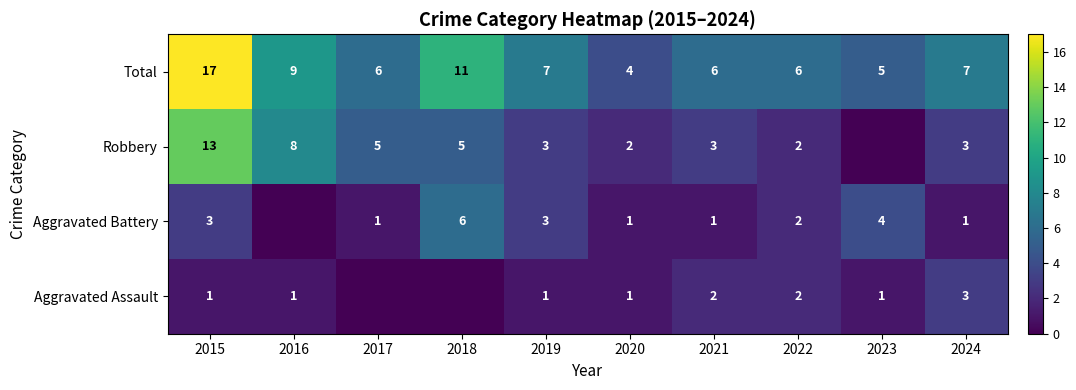

Count the number of data series in this chart.

4